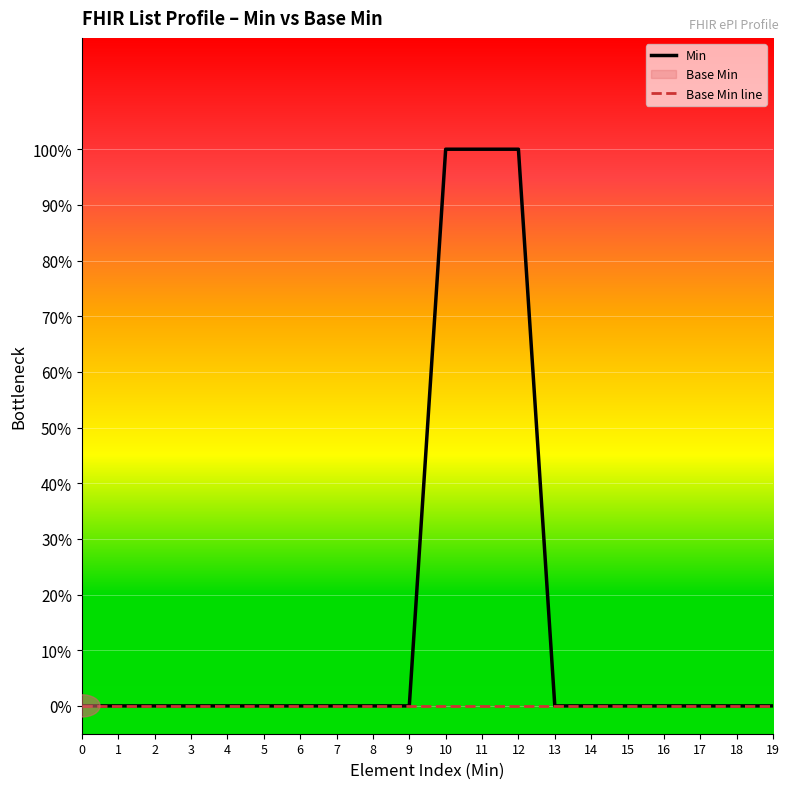

Between 16 and 18, which is larger?

16